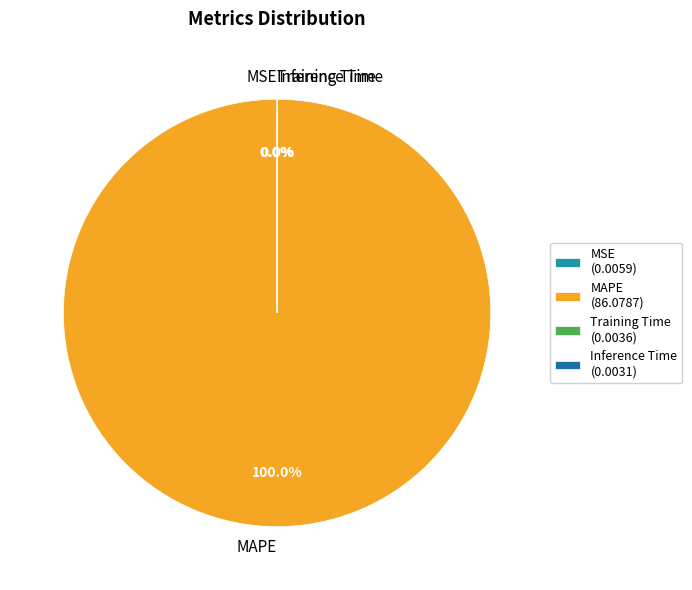

To the nearest percent, what is the difference between the largest and smallest slice percentages?

100%